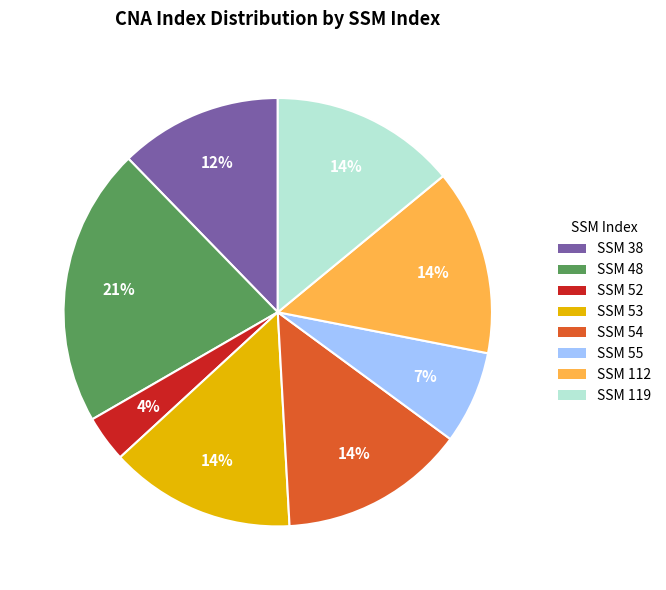

Which has a higher value, SSM 38 or SSM 52?

SSM 38